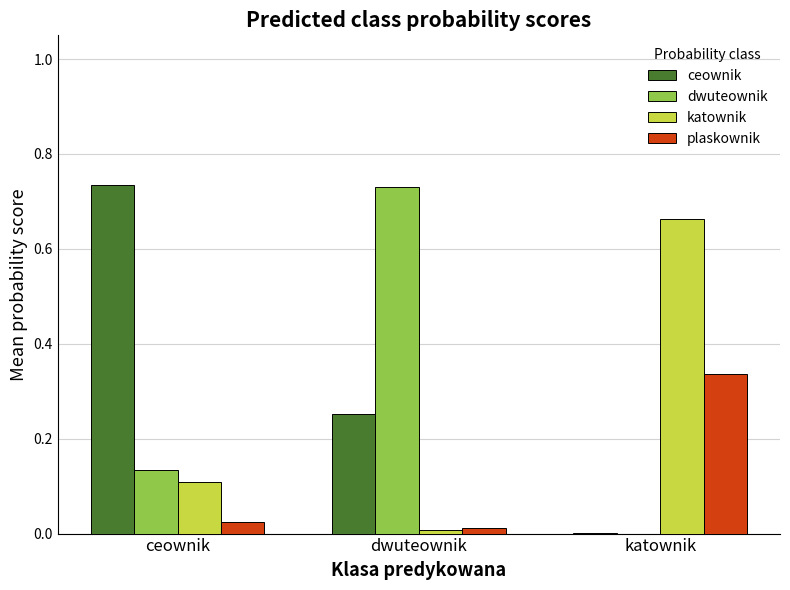

Between ceownik and dwuteownik, which series saw the biggest shift?

dwuteownik